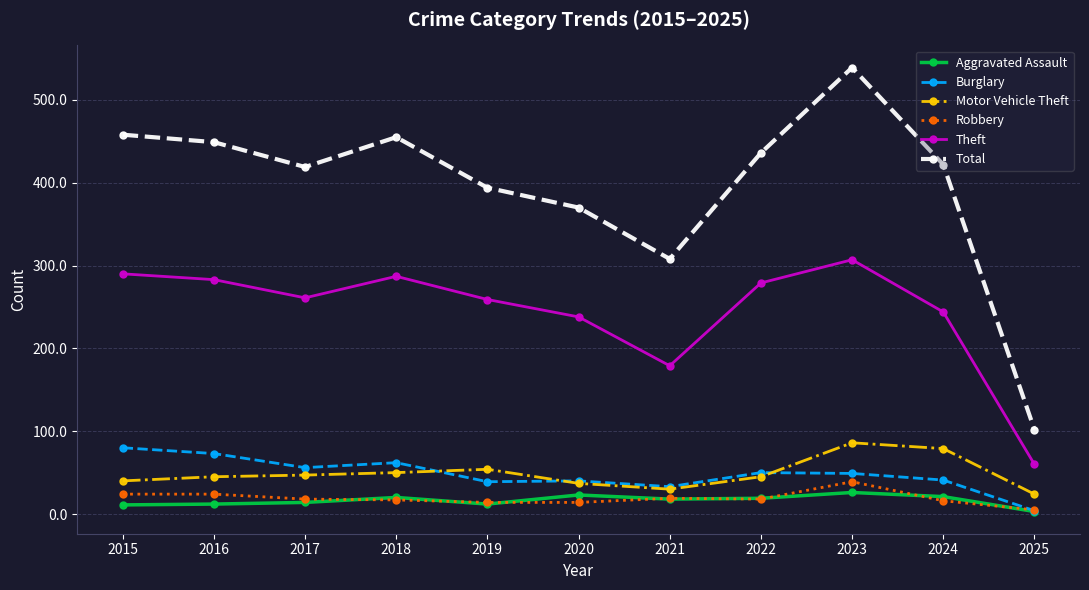

What are all the series names shown in the legend?

Aggravated Assault, Burglary, Motor Vehicle Theft, Robbery, Theft, Total